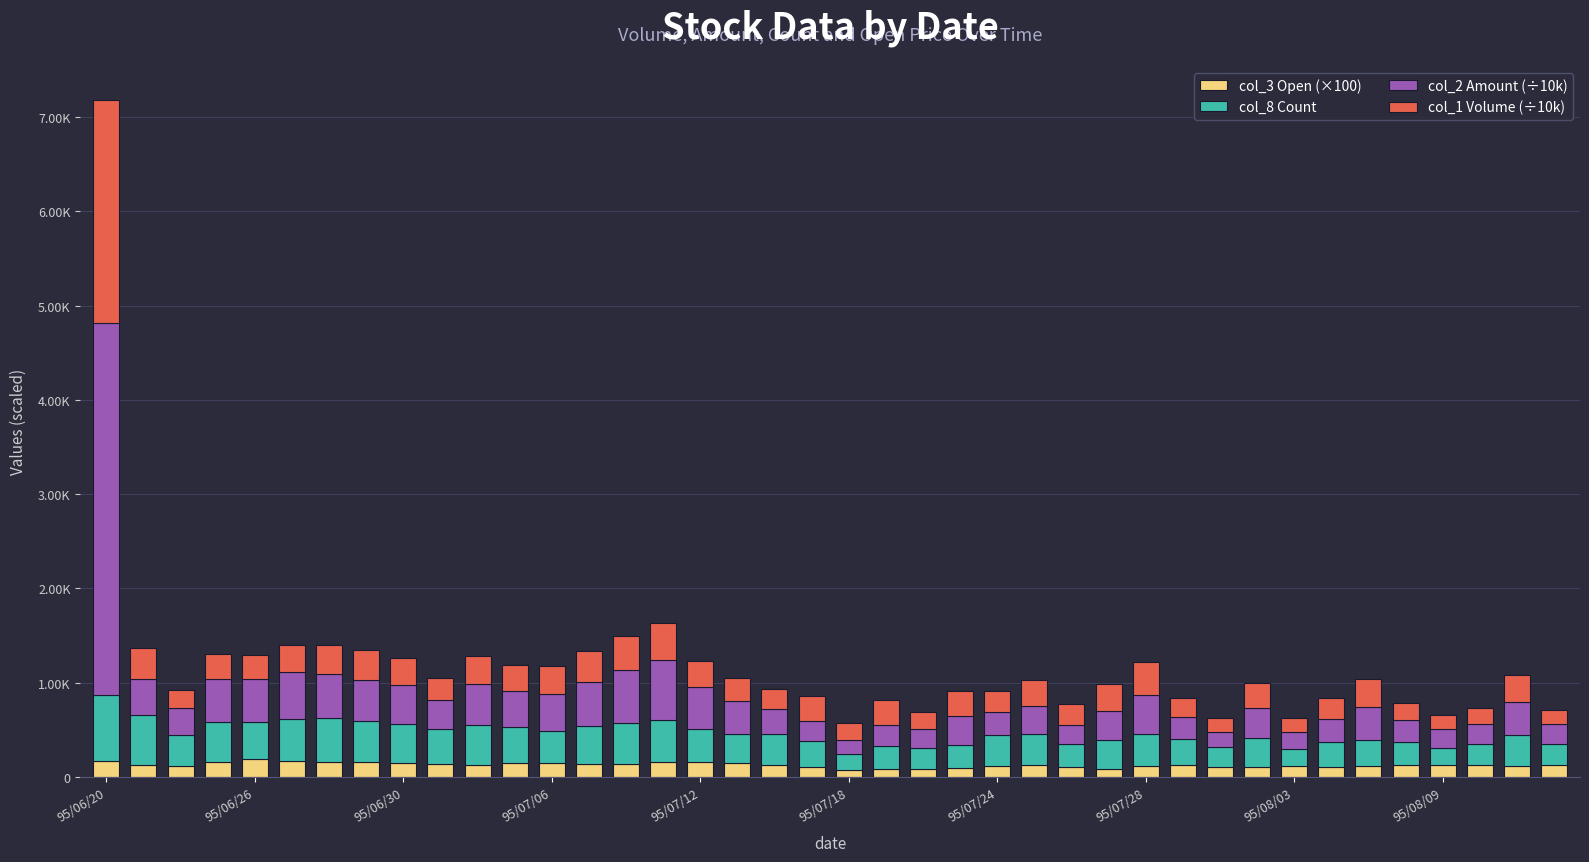

Does the chart contain stacked bars?

Yes